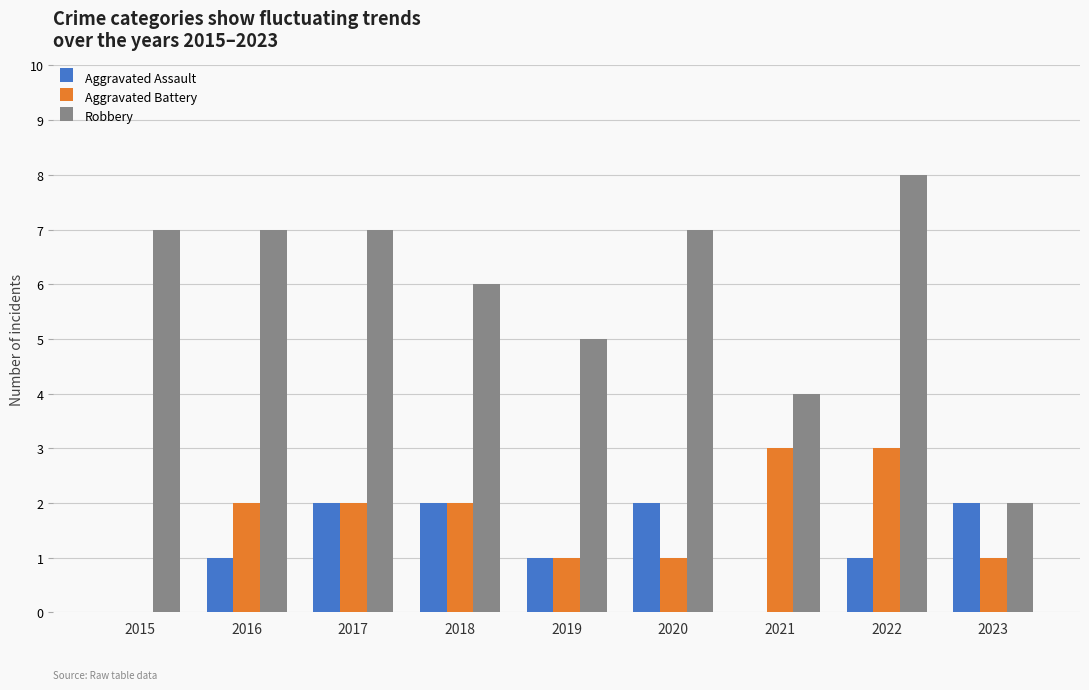

Reading right to left, extract all data points from this chart.

Aggravated Assault: 2	1	0	2	1	2	2	1	0
Aggravated Battery: 1	3	3	1	1	2	2	2	0
Robbery: 2	8	4	7	5	6	7	7	7